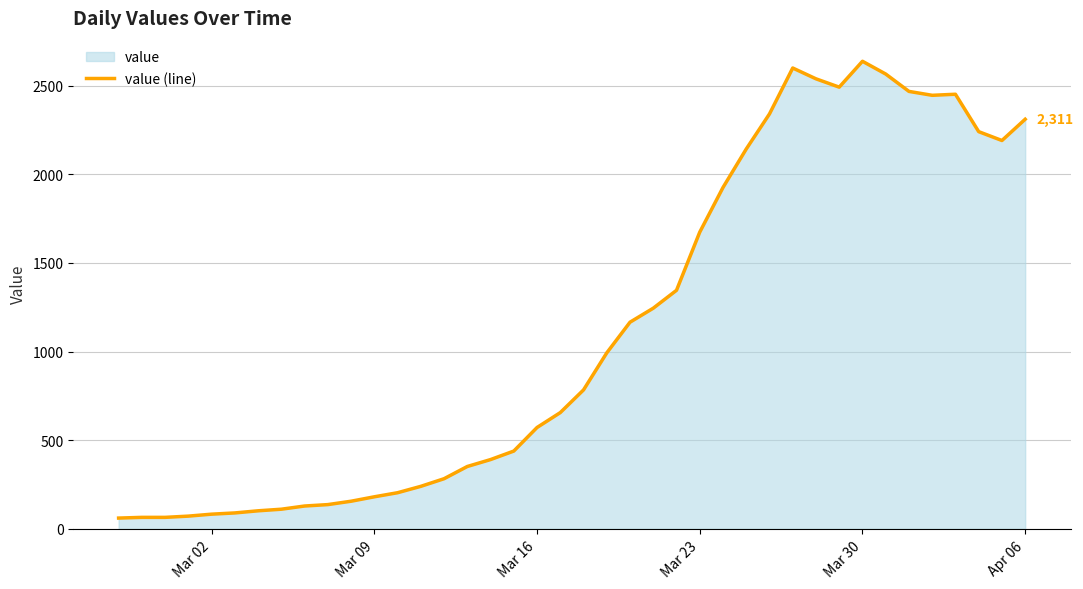

The value at Mar 23 is 1066. True or false?

False